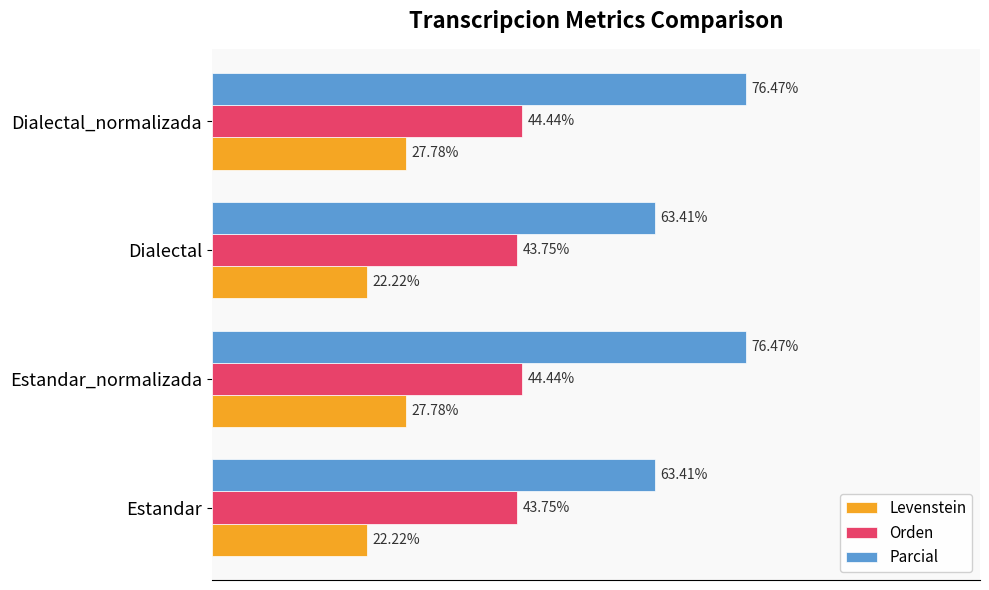

Is the value of Orden at Dialectal_normalizada greater than the value of Parcial at Dialectal?

No